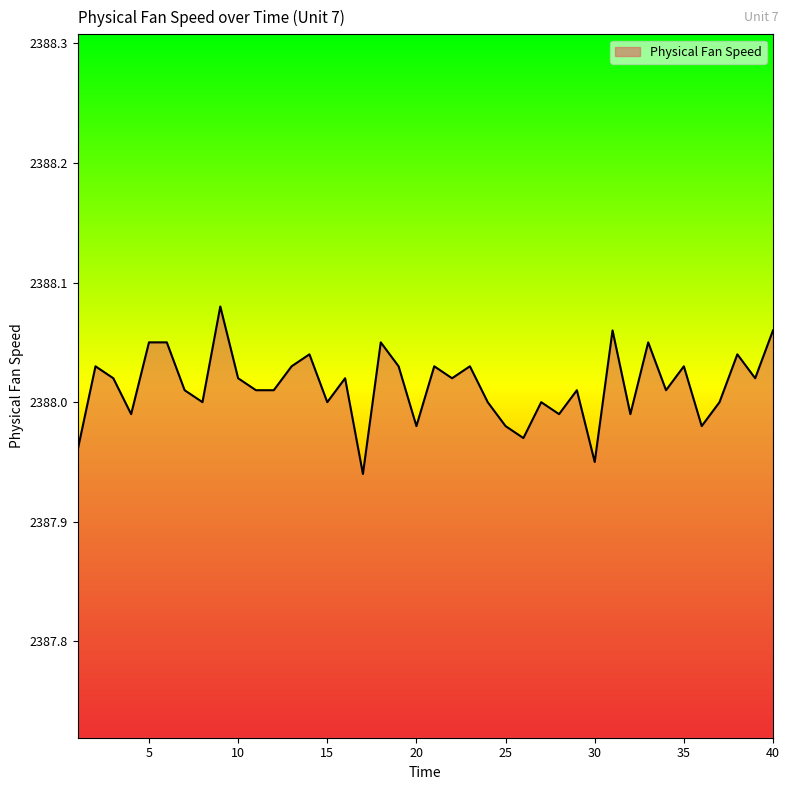

Does the chart have visible grid lines?

No